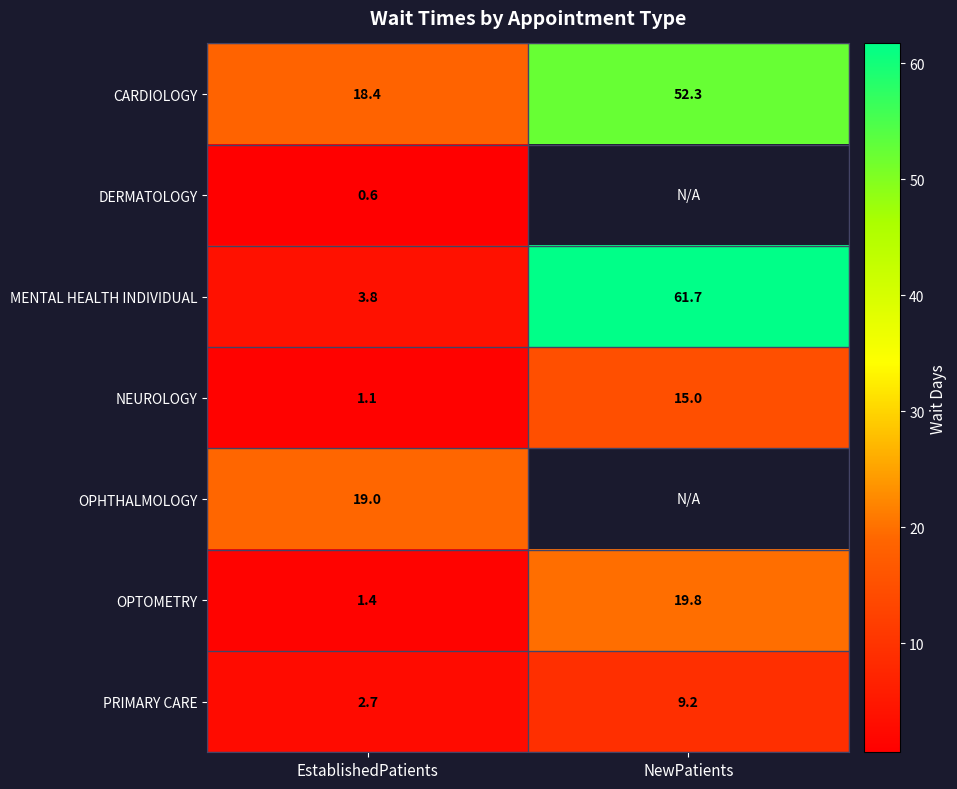

What is the difference between the OPTOMETRY values at NewPatients and EstablishedPatients?

18.4